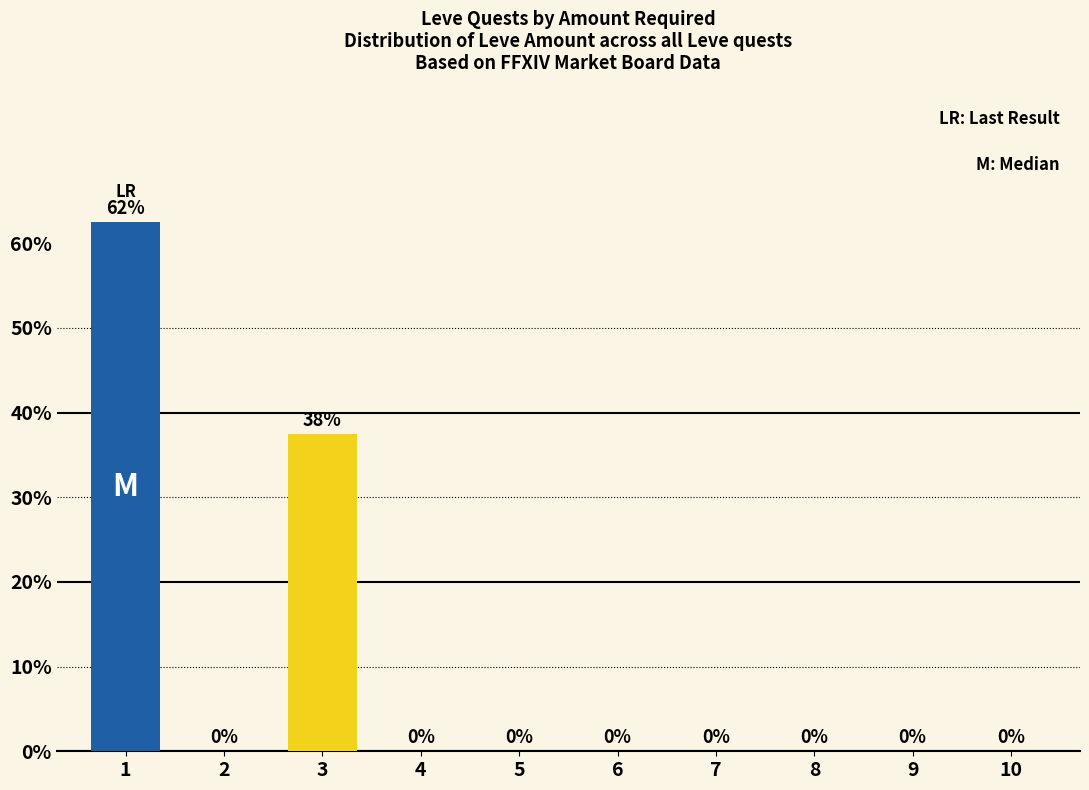

The value at 7 is -42.7. True or false?

False